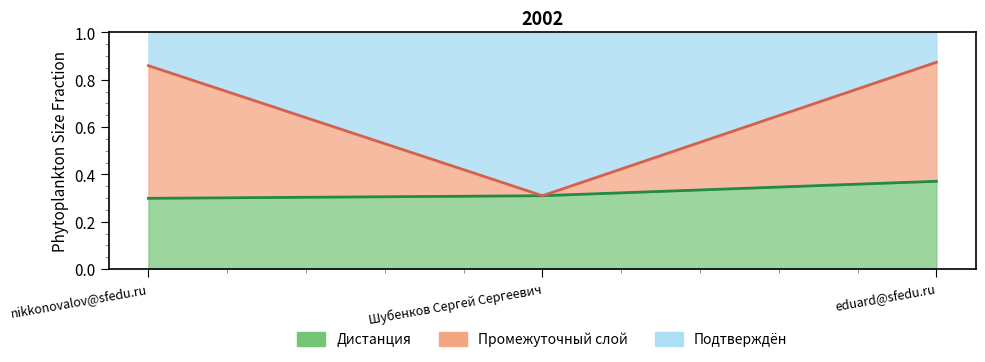

Is it true that Подтверждён equals 0.4 at nikkonovalov@sfedu.ru?

False